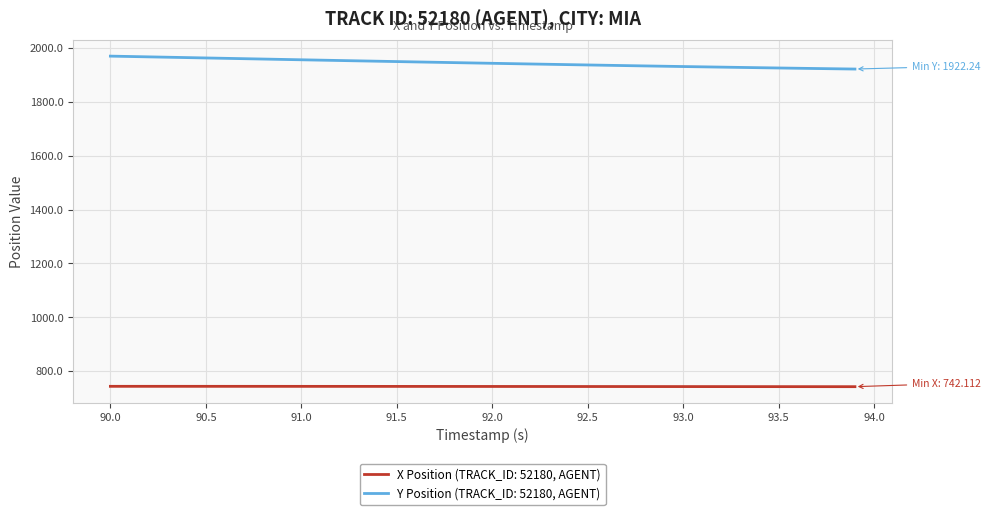

True or false: X Position (TRACK_ID: 52180, AGENT) and Y Position (TRACK_ID: 52180, AGENT) cross at least once.

False